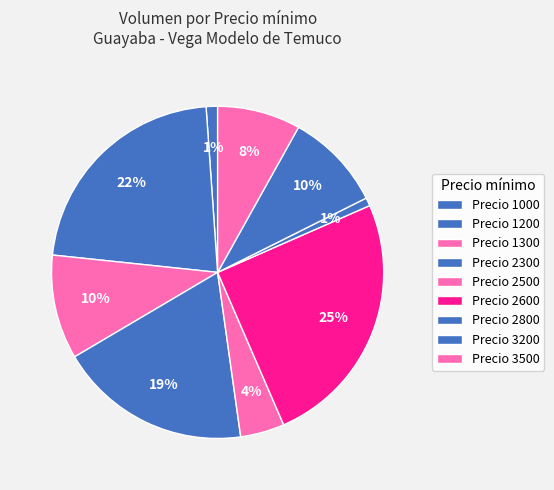

How many segments does this pie chart have?

9